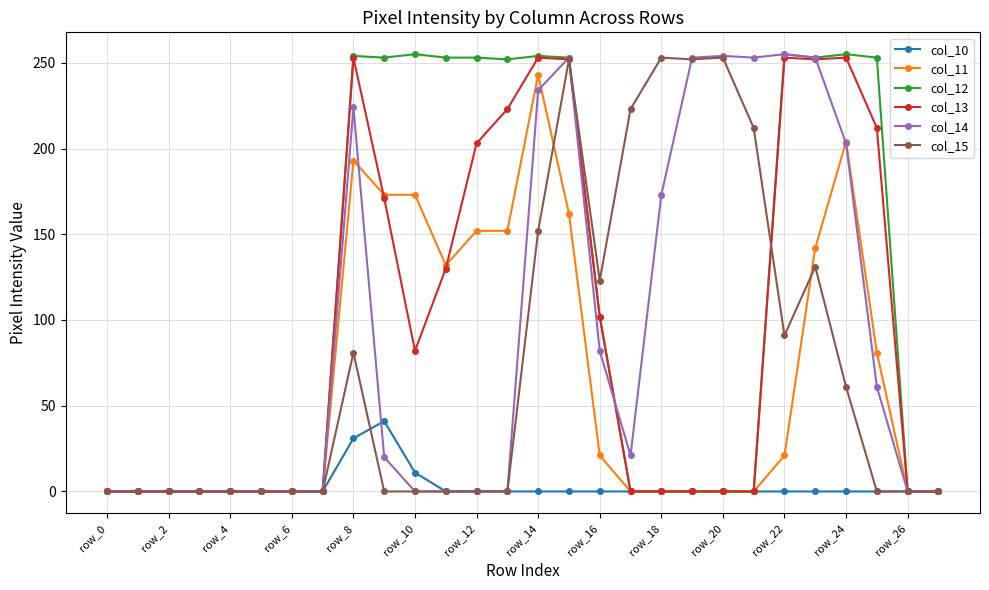

Which series has the largest total across all categories?

col_12